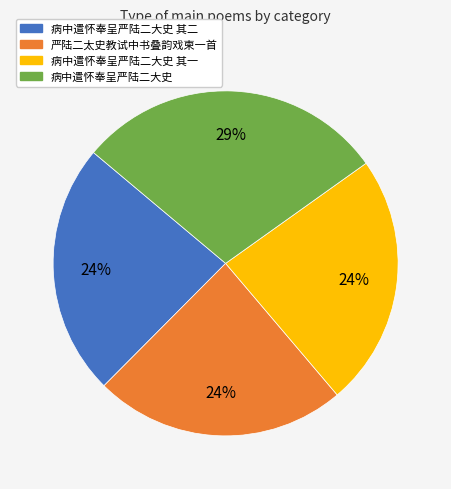

To the nearest percent, what is the difference between the largest and smallest slice percentages?

5%